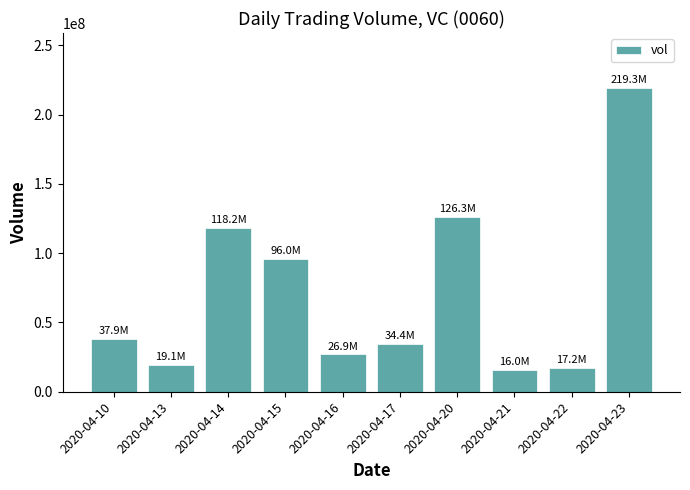

Between 2020-04-15 and 2020-04-21, which is larger?

2020-04-15